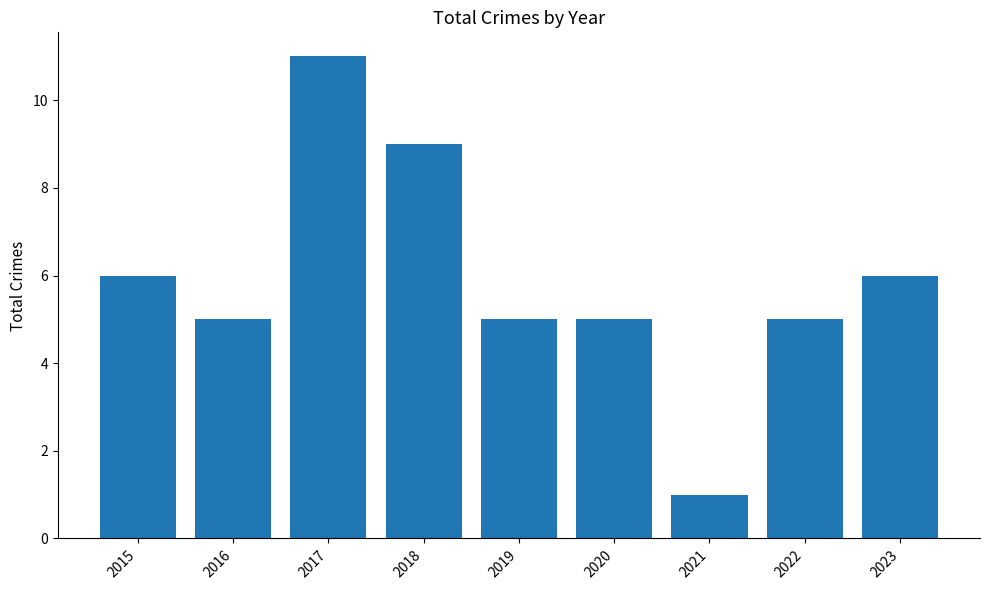

Are the bars grouped side by side (vs. stacked)?

No